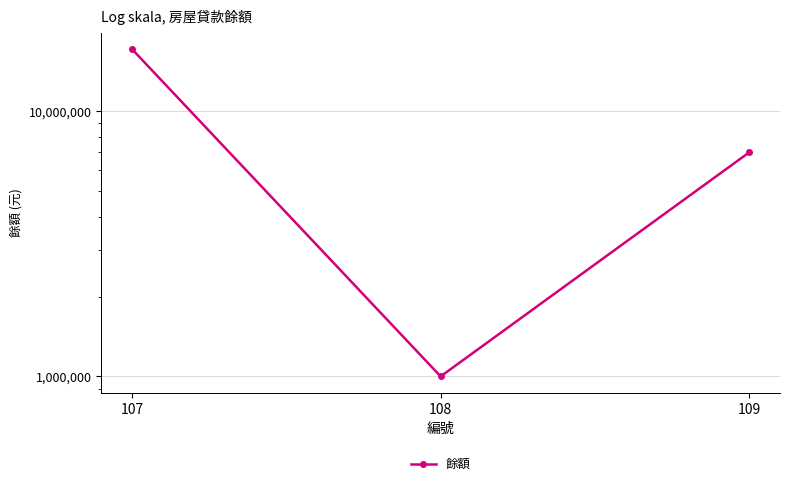

Does the chart display data point markers on the line(s)?

Yes